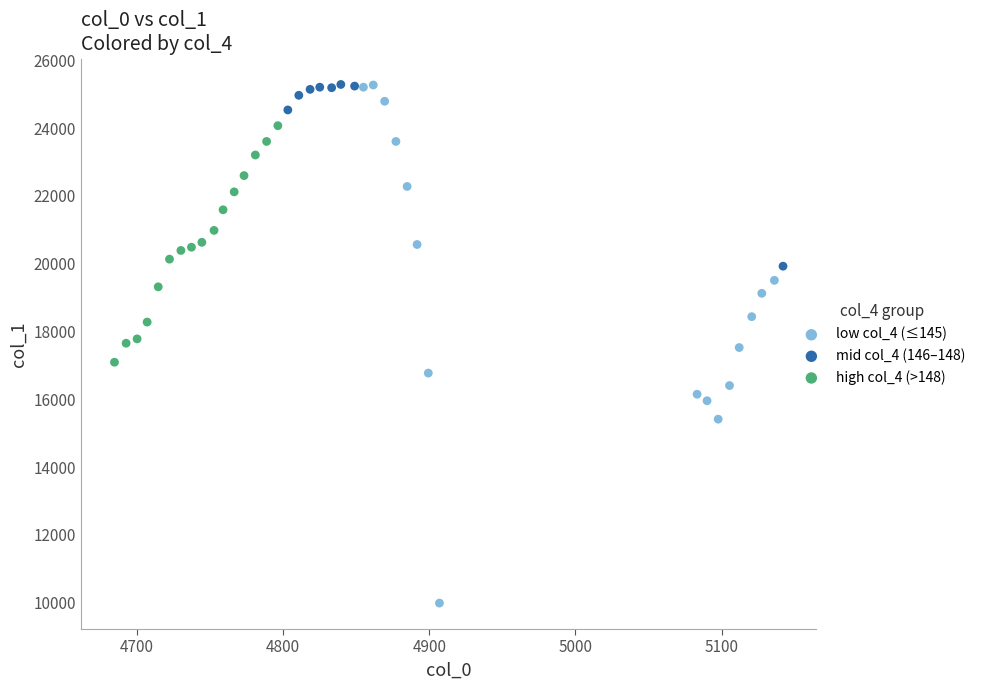

Which series has the widest spread of Y values?

low col_4 (≤145)